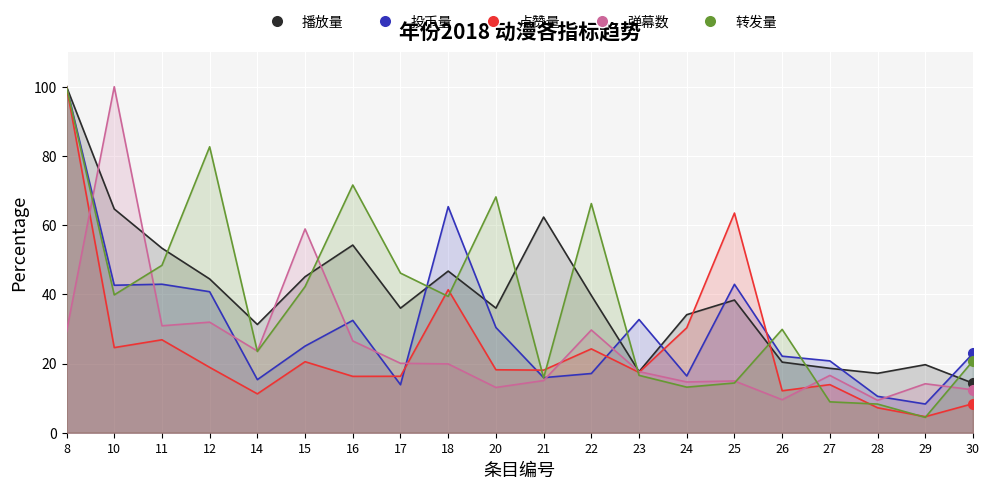

Which series ends up on top after the final intersection of 弹幕数 and 点赞量?

弹幕数